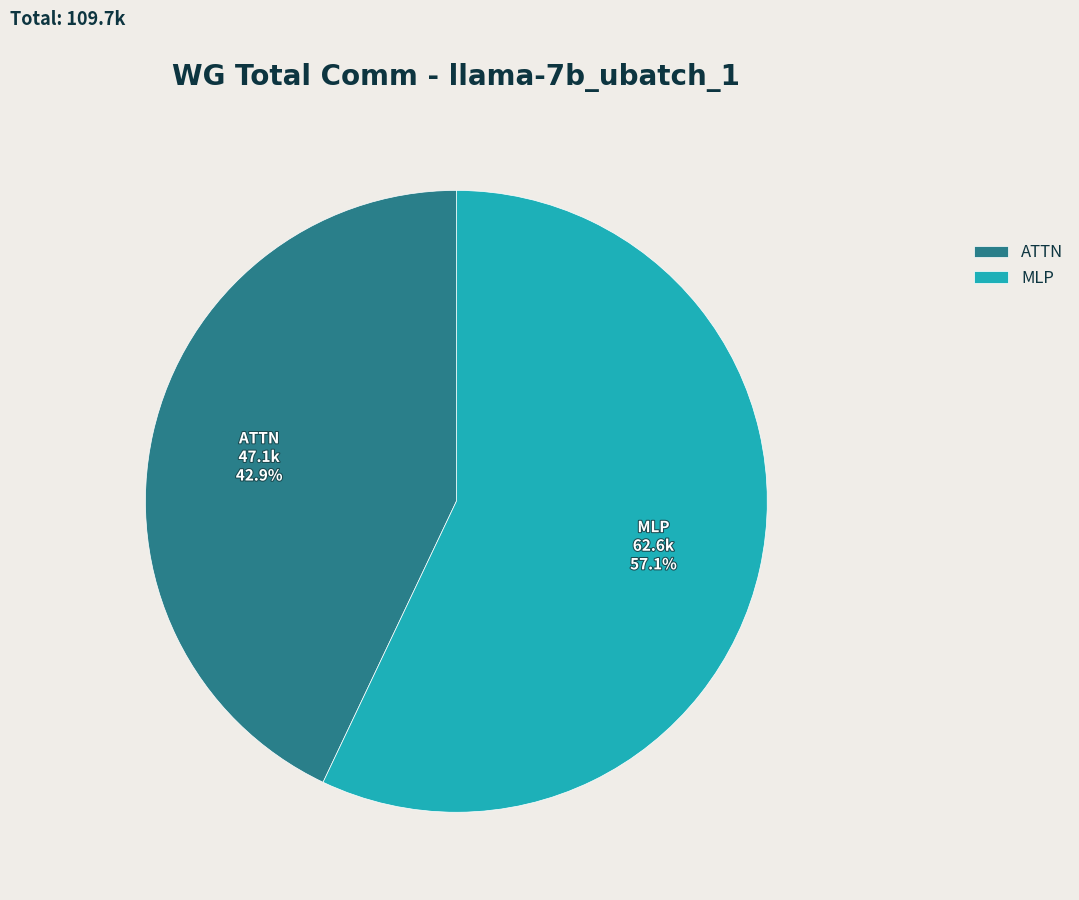

Which slice is the smallest?

ATTN